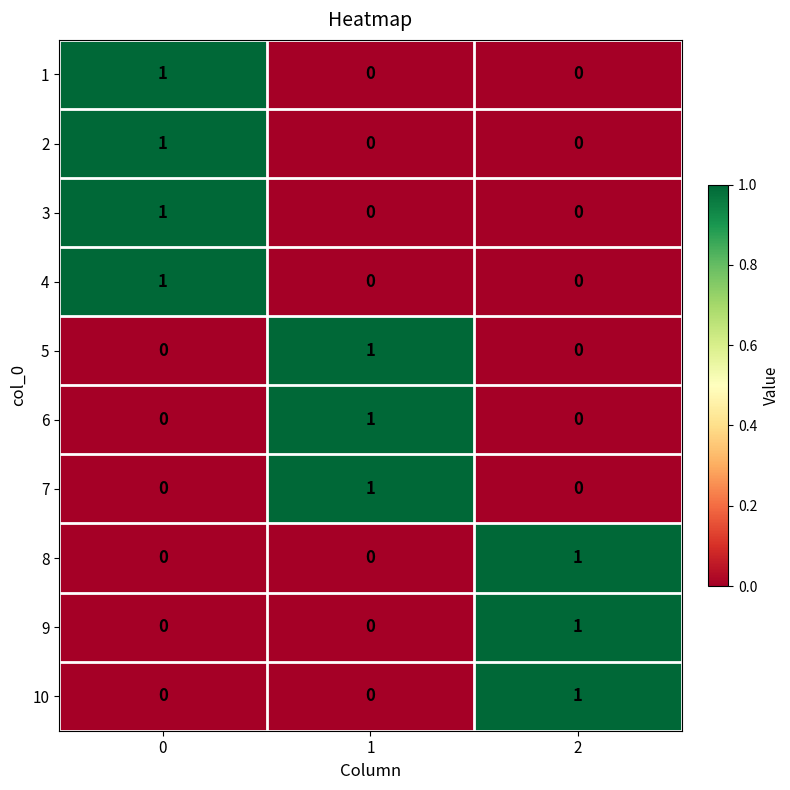

What is the total value across all series at 0?

4